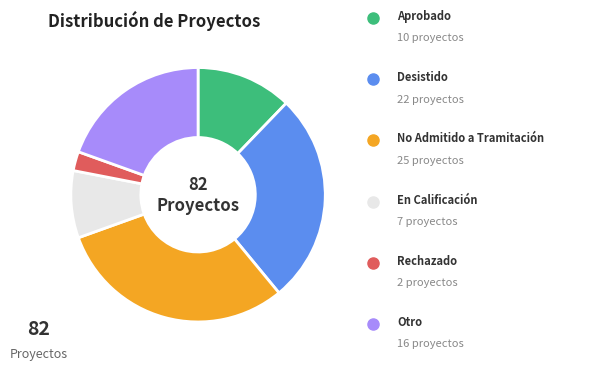

Count the number of slices in the pie.

6